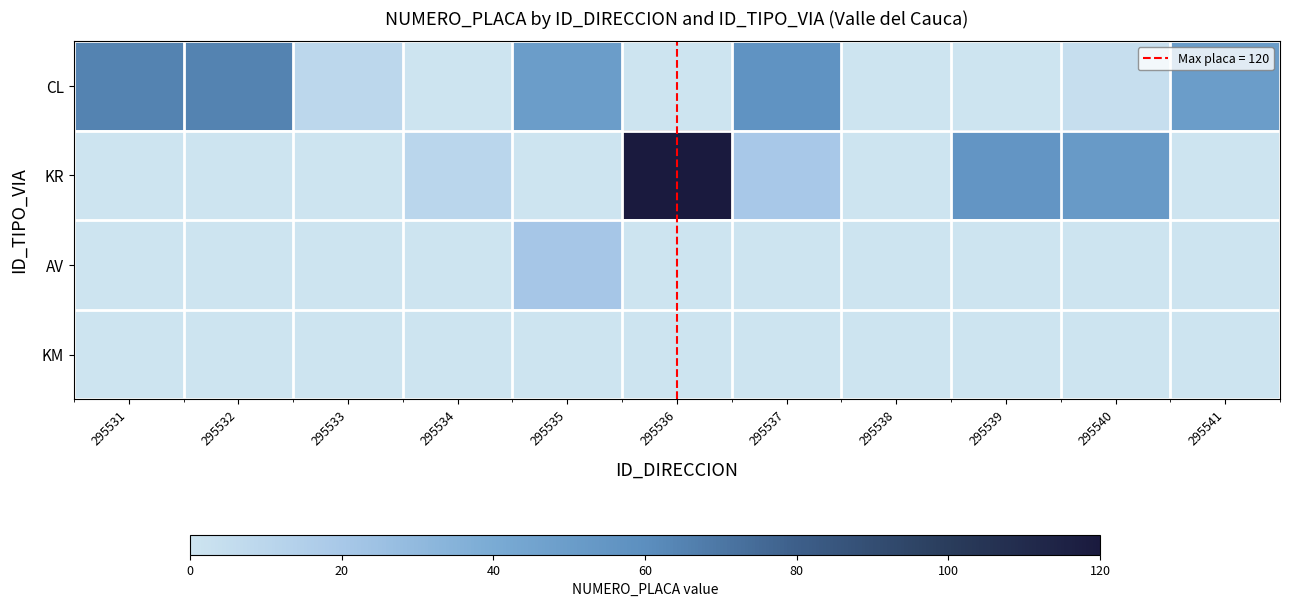

What is the greatest value displayed?

1.0